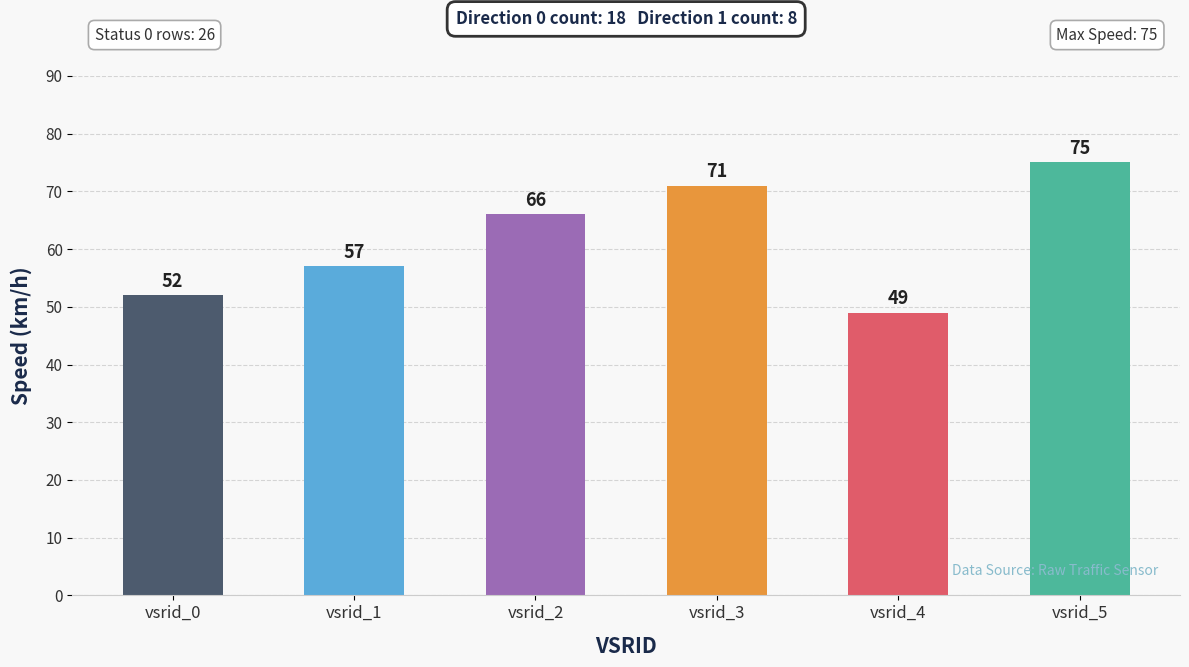

How many values are between 52 and 71?

4